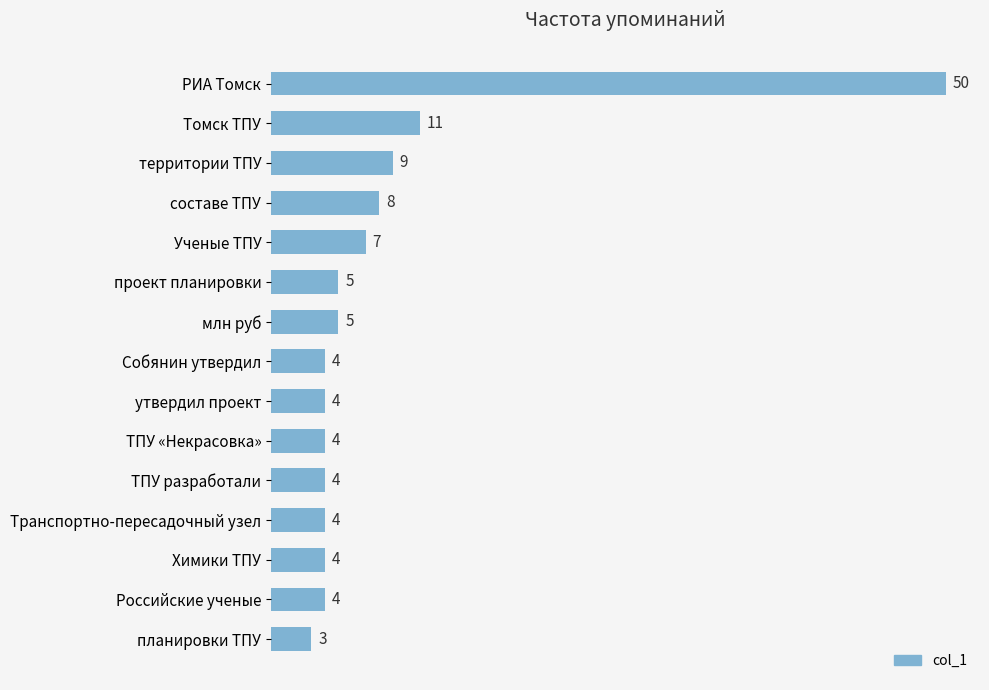

What is the label of the 14th bar from the top?

Российские ученые